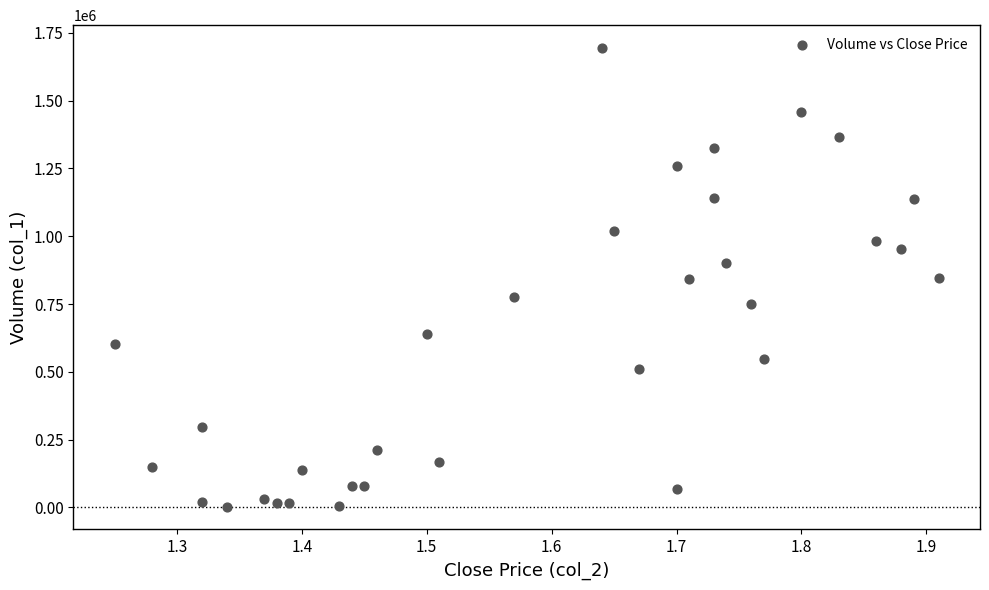

What is the range of Y values (max minus min)?

1691000